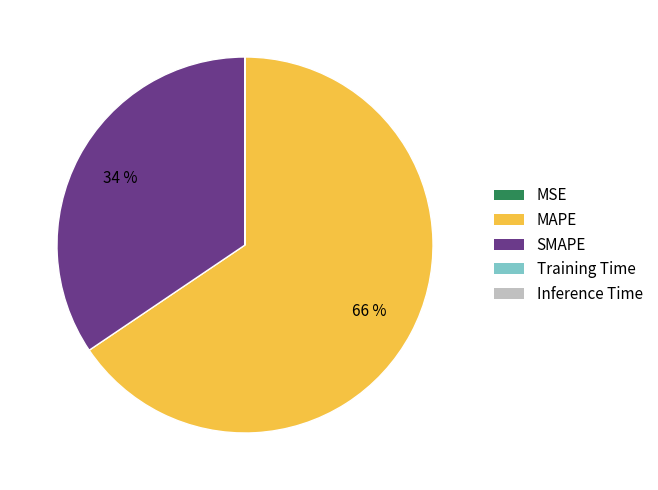

To the nearest percent, what percentage of the pie is SMAPE?

34%